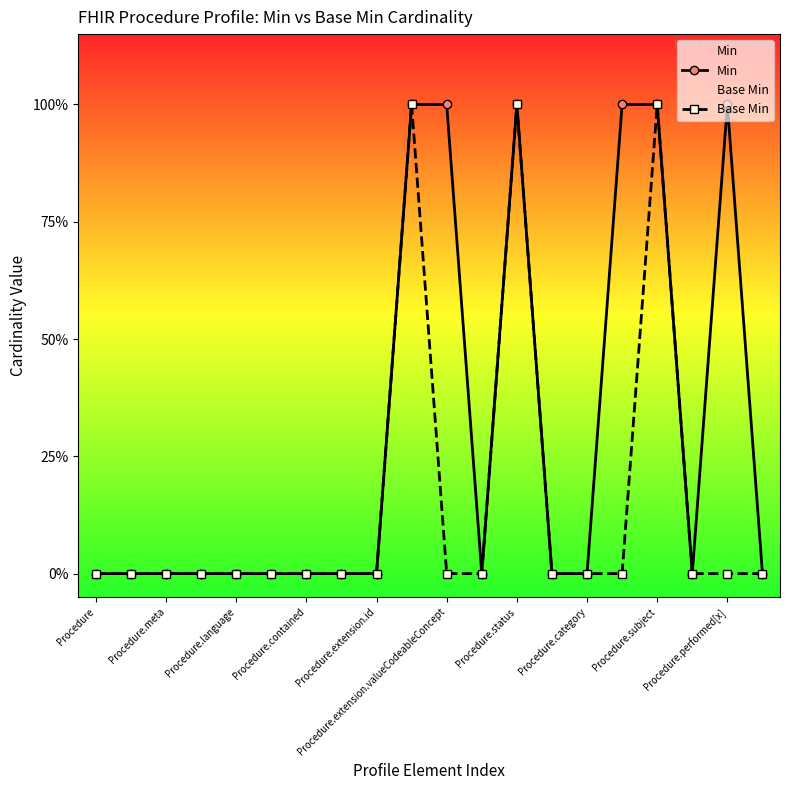

True or false: Base Min and Min cross at least once.

False